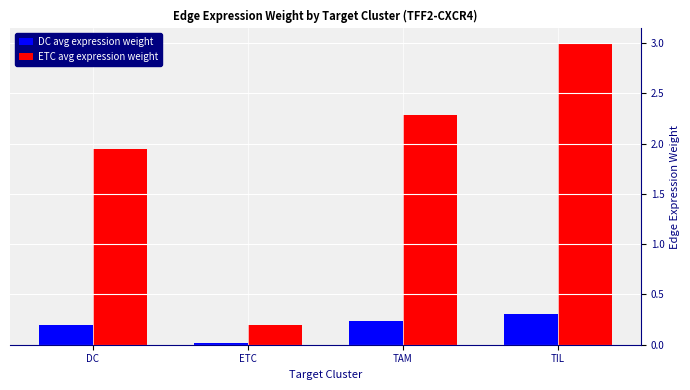

What is the label of the 4th bar from the right?

DC